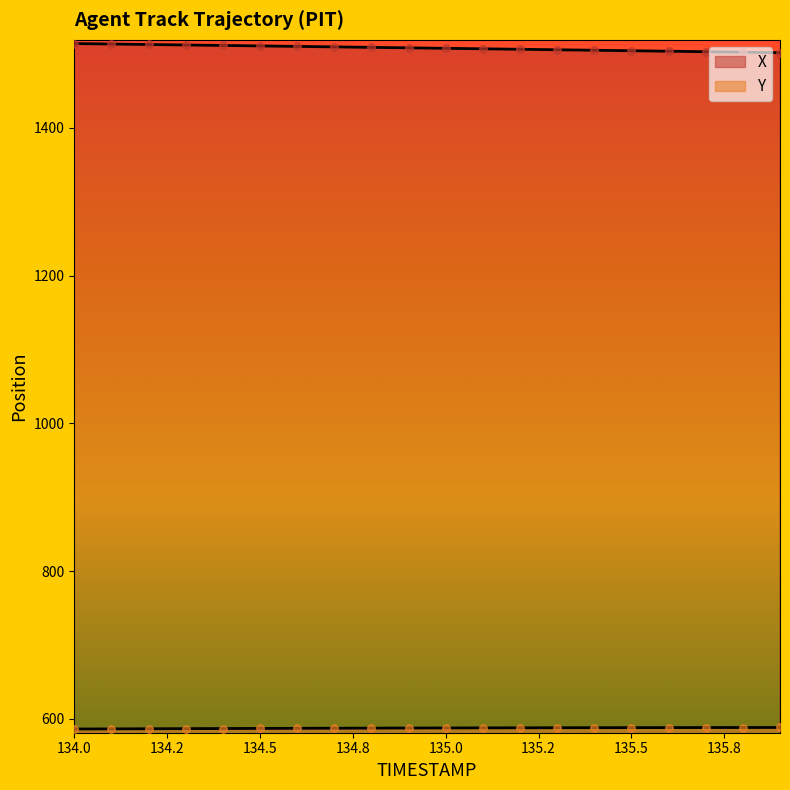

Which series has the largest total across all categories?

X